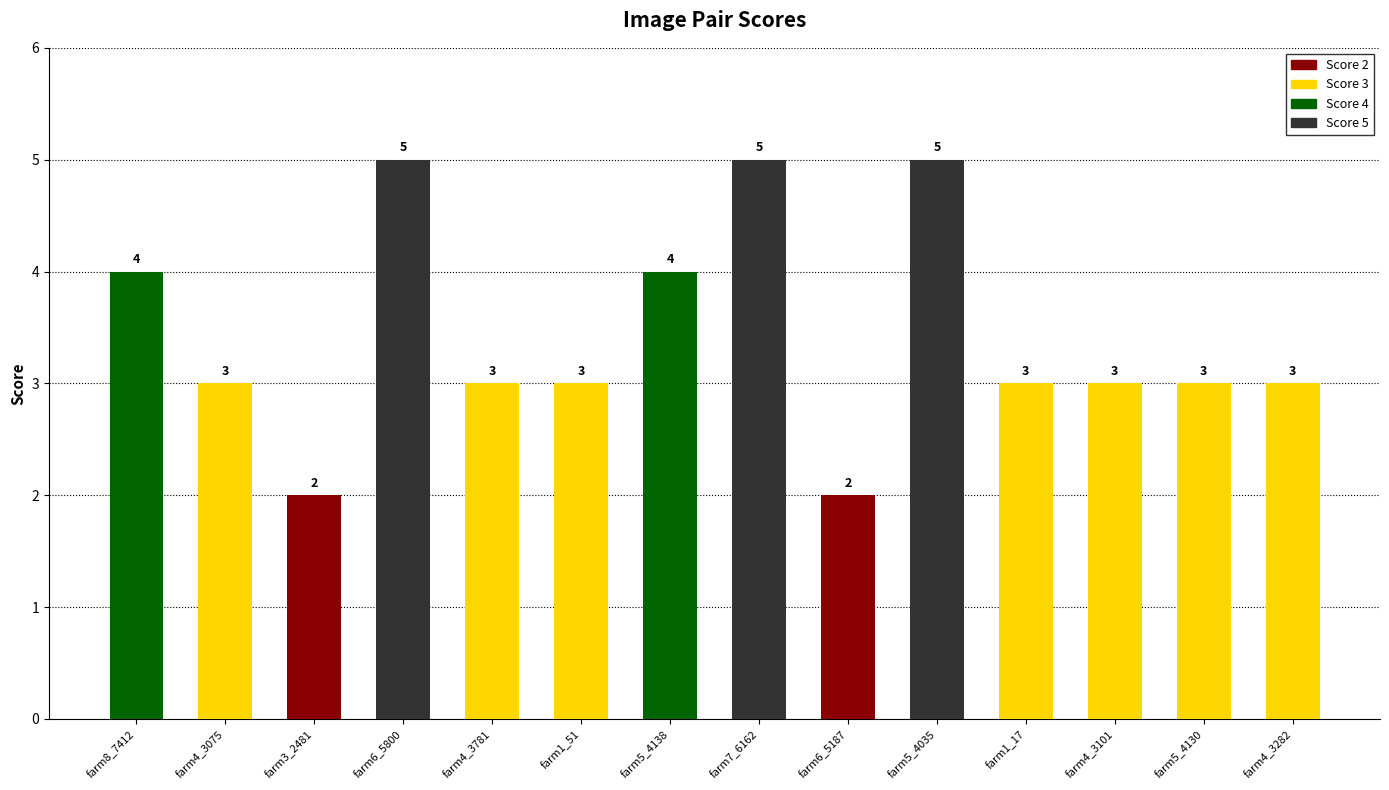

What value does the data have at farm6_5187?

2